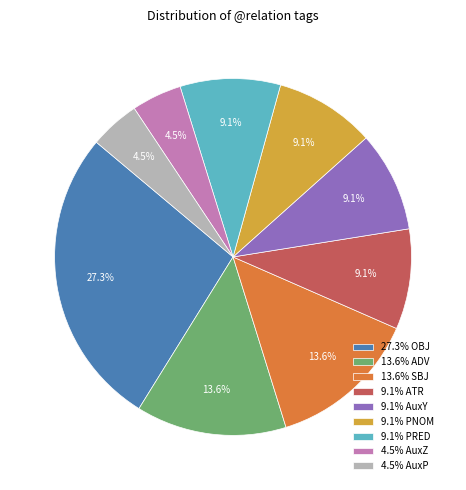

Which has a higher value, 9.1% PNOM or 4.5% AuxP?

9.1% PNOM